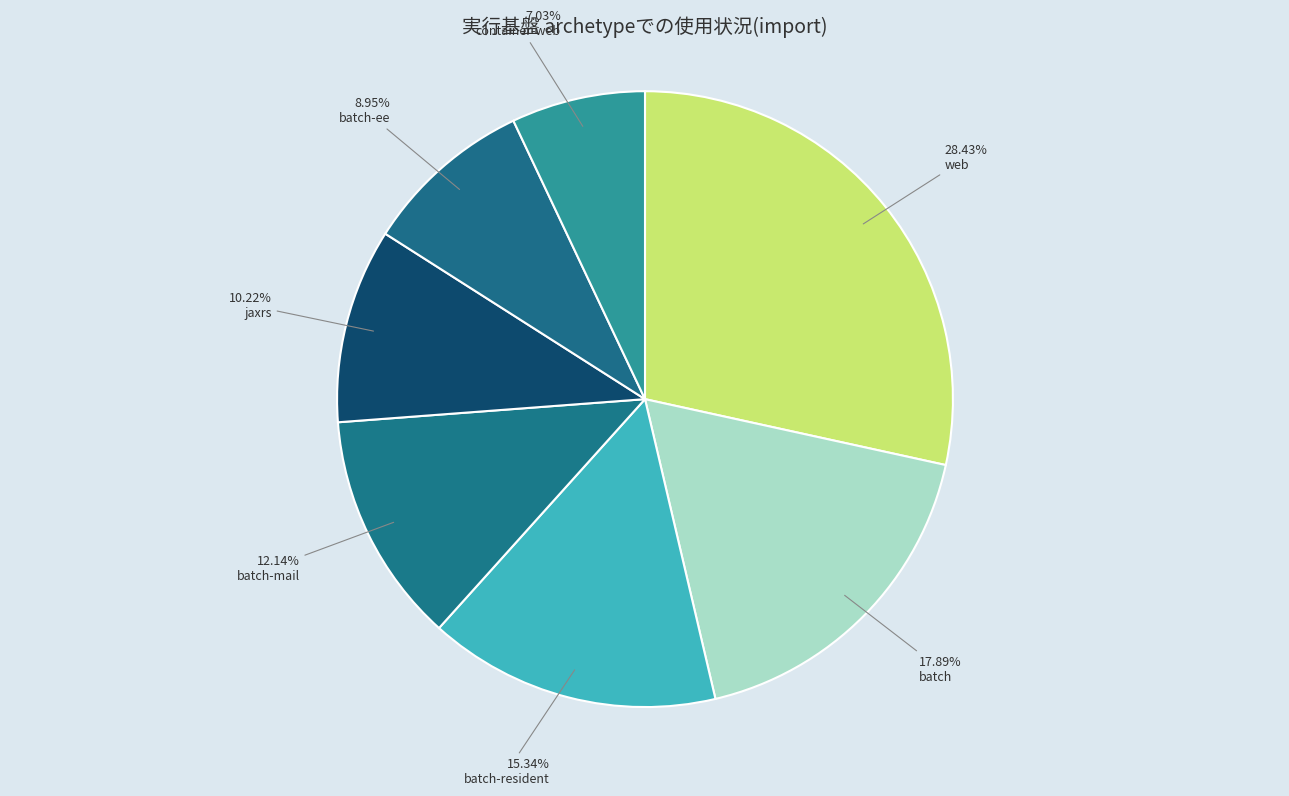

How much of the chart is everything except web?

71.6%